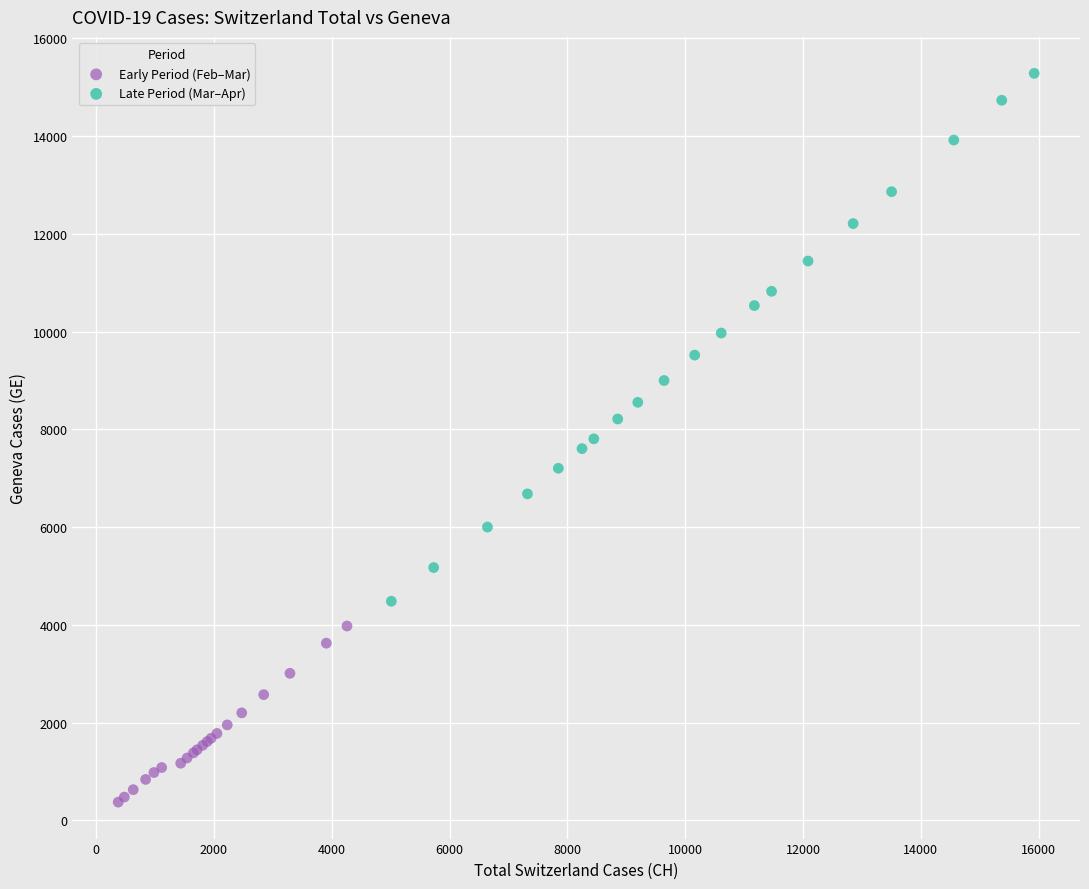

Which series reaches the minimum Y coordinate?

Early Period (Feb–Mar)